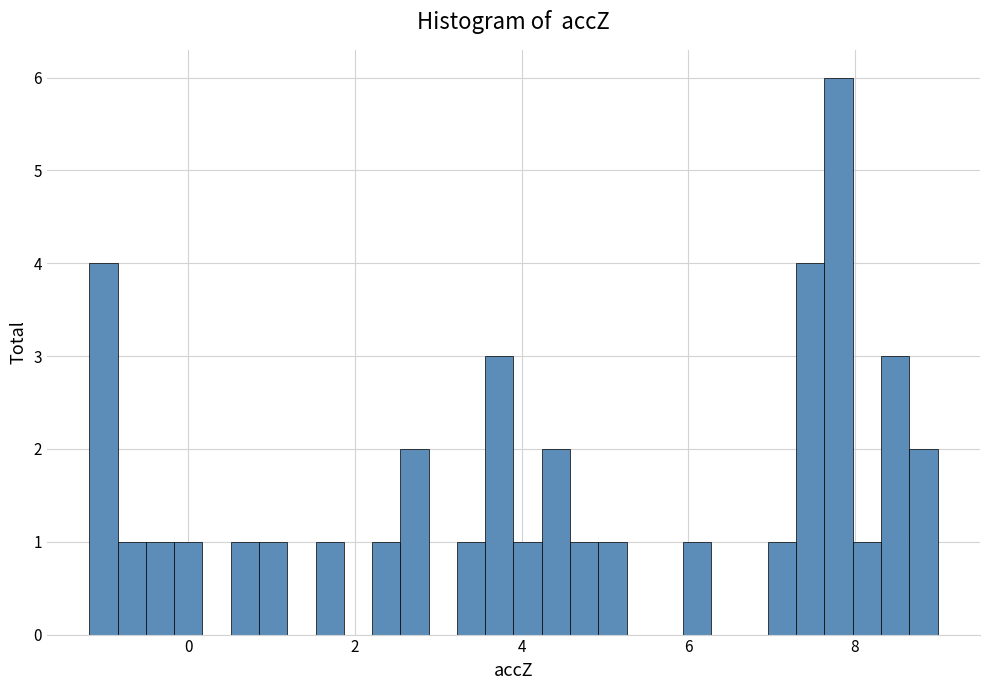

Around what value on the x-axis is the tallest bar? Give the approximate position of its centre, as read against the axis.

7.8